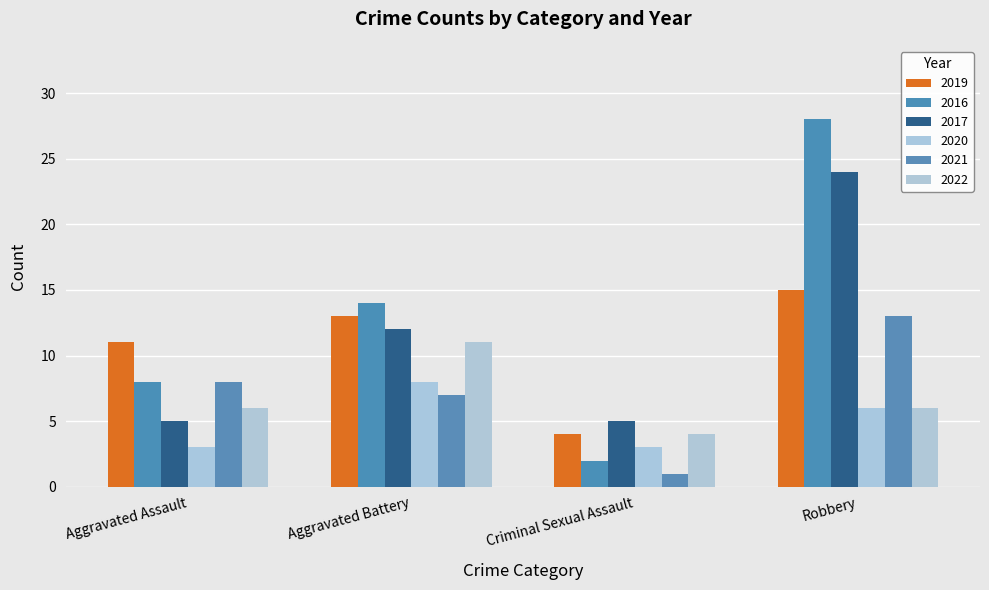

Which series changed the most between Aggravated Battery and Robbery?

2016